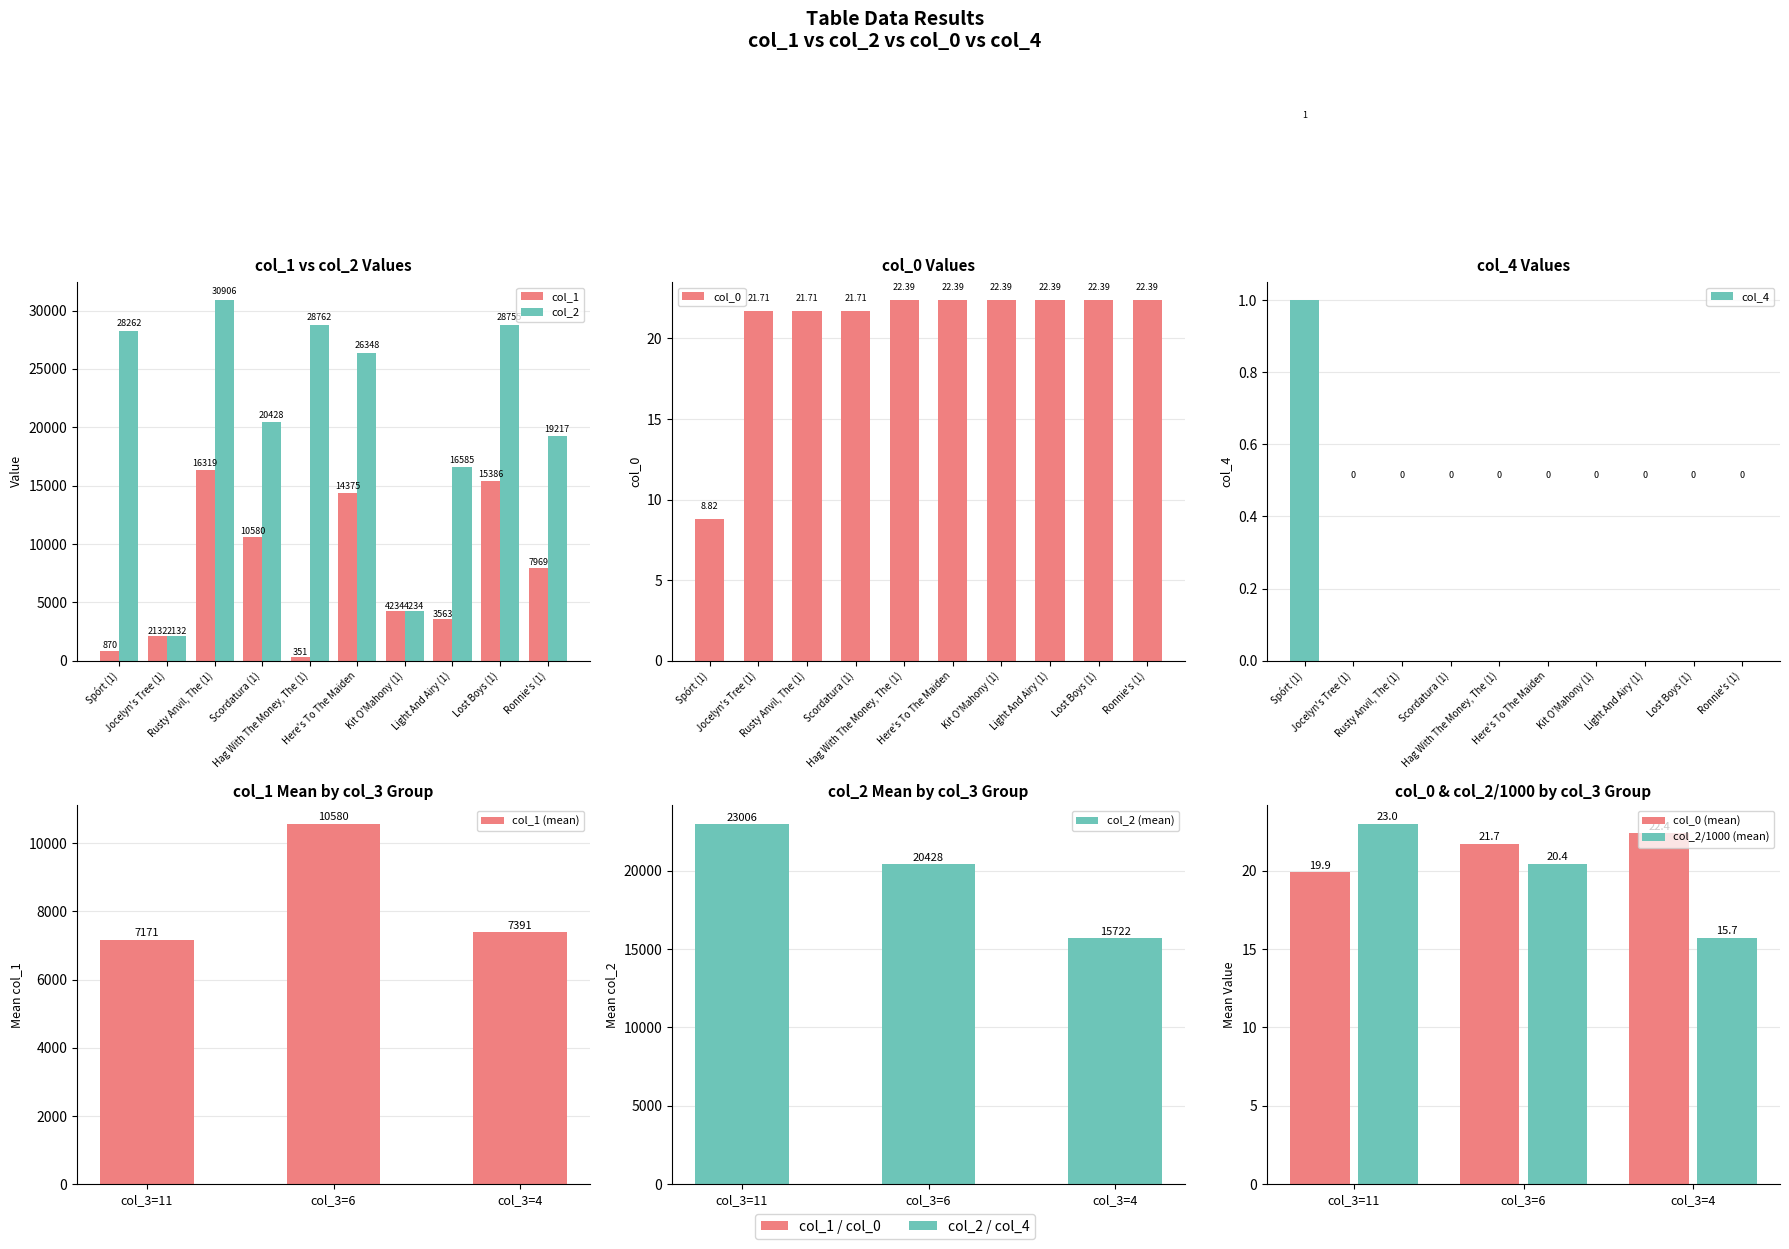

What is the value of the col_0 bar at the 2nd from the left?

21.7